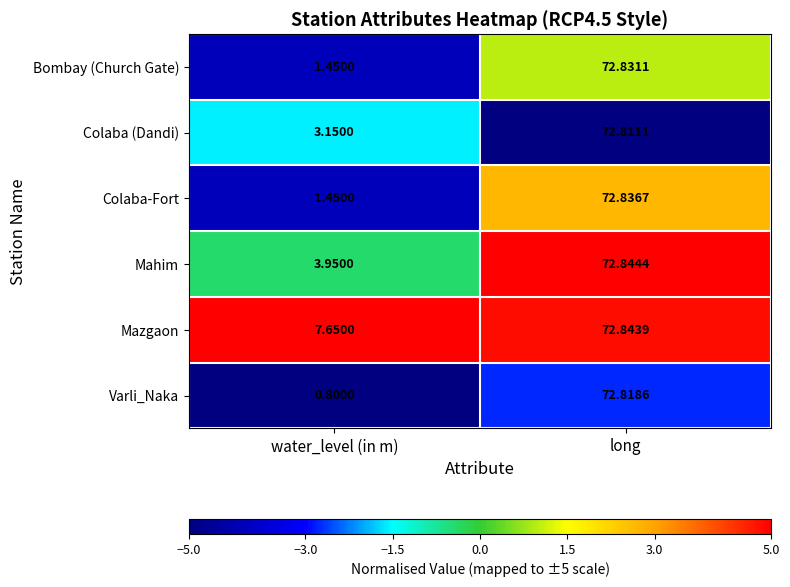

Which series has the widest spread of values?

Varli_Naka